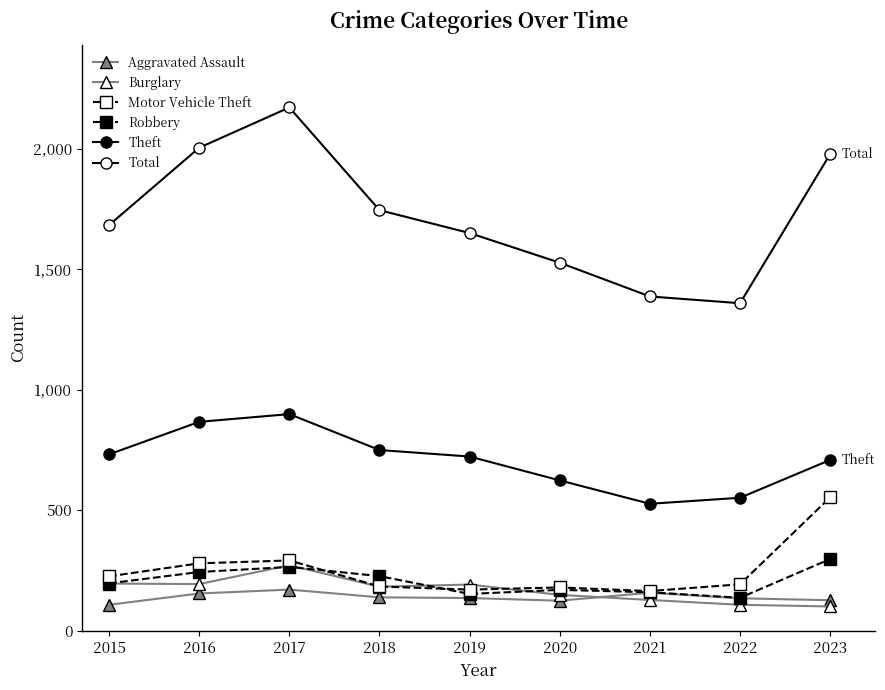

What is the spread (max minus min) of values at 2018?

1606